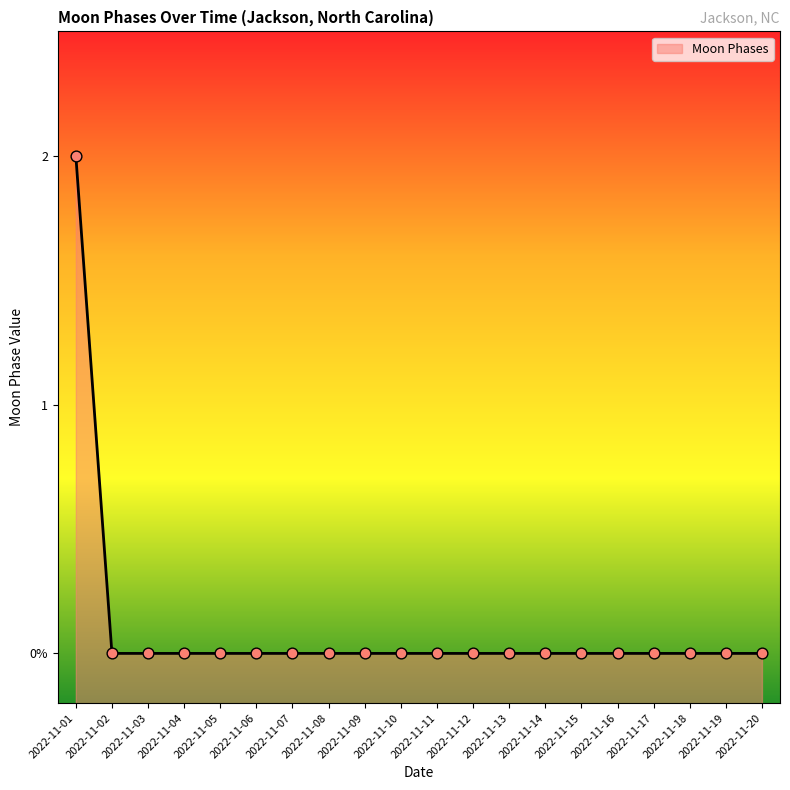

What is the change in value from 2022-11-01 to 2022-11-16?

-2